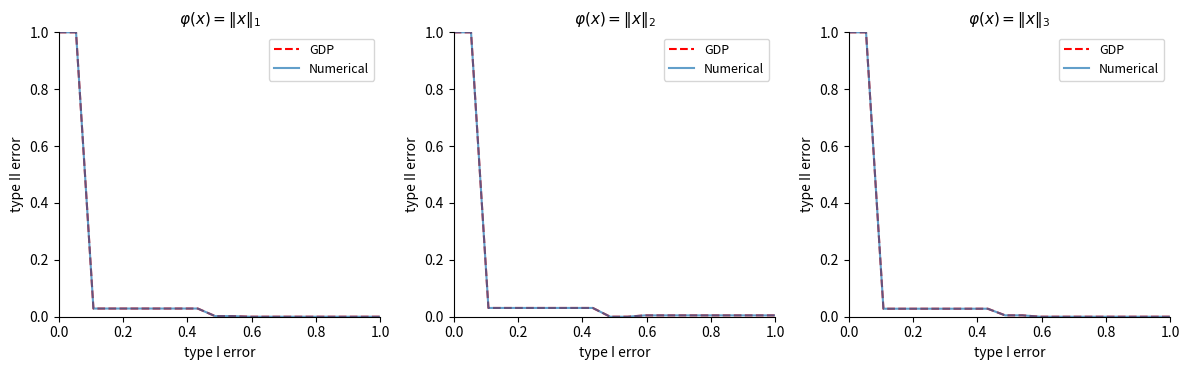

The Numerical series shows 0.0 at 1.0. True or false?

True